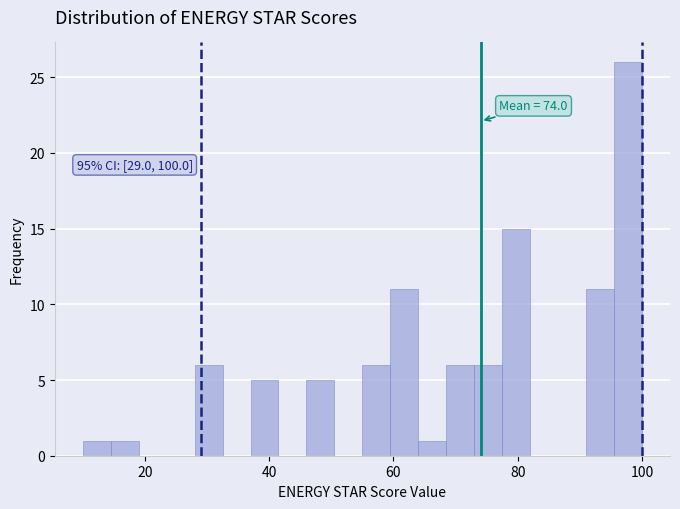

Around what value on the x-axis is the tallest bar? Give the approximate position of its centre, as read against the axis.

98